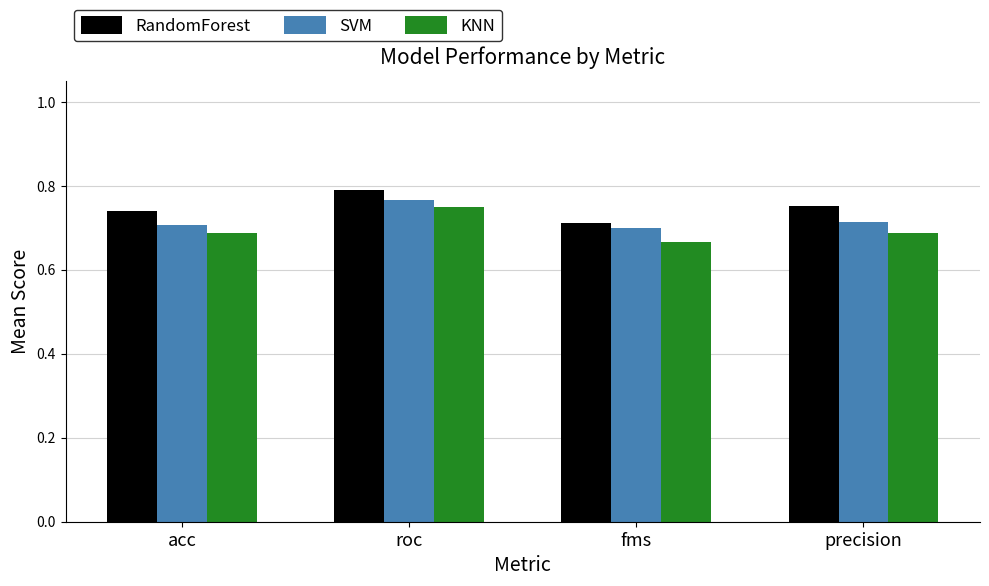

What is the total value across all series at acc?

2.1